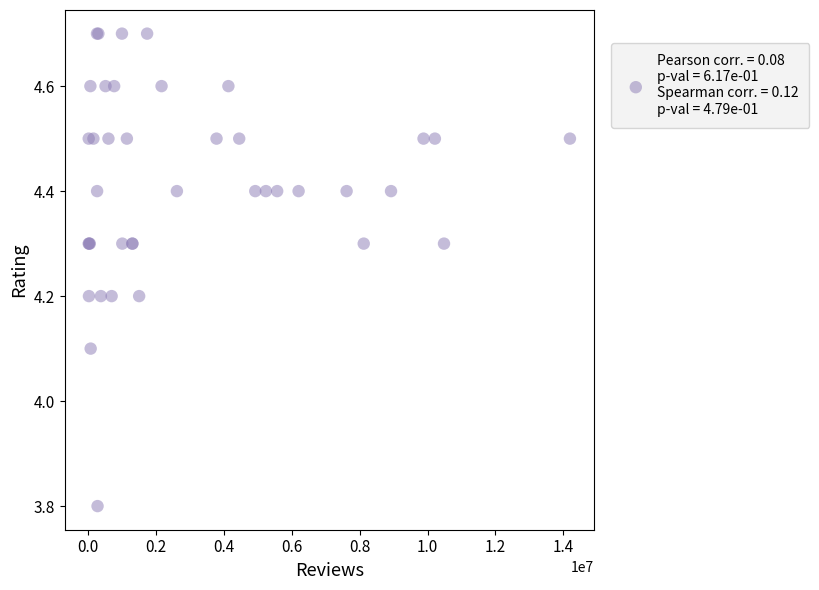

What Y value in the scatter plot is closest to 4?

4.1